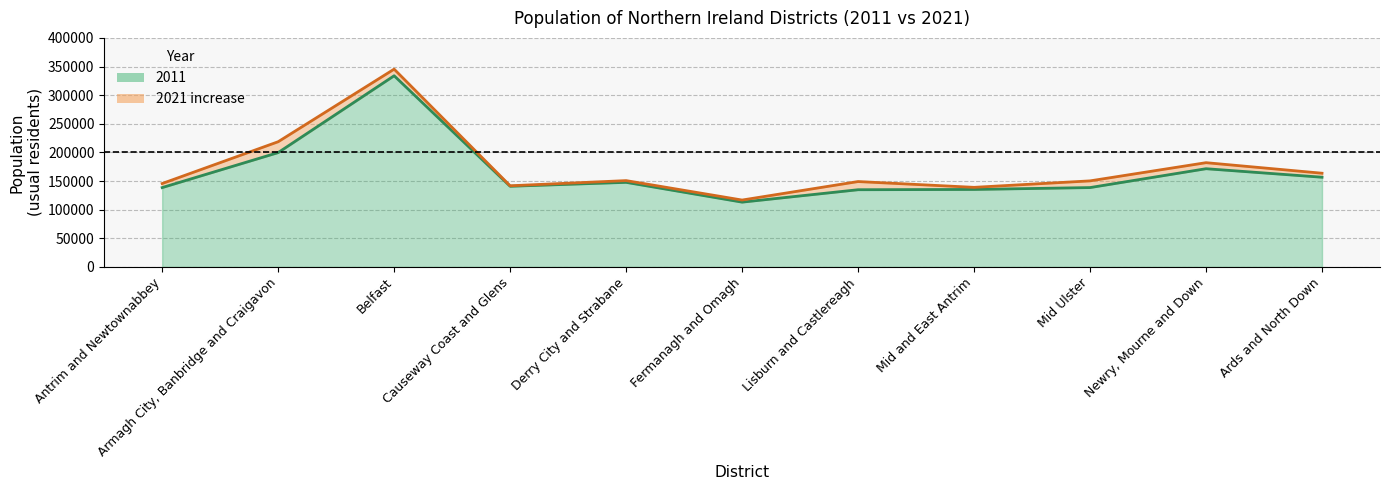

What is the label of the 5th point from the left?

Derry City and Strabane